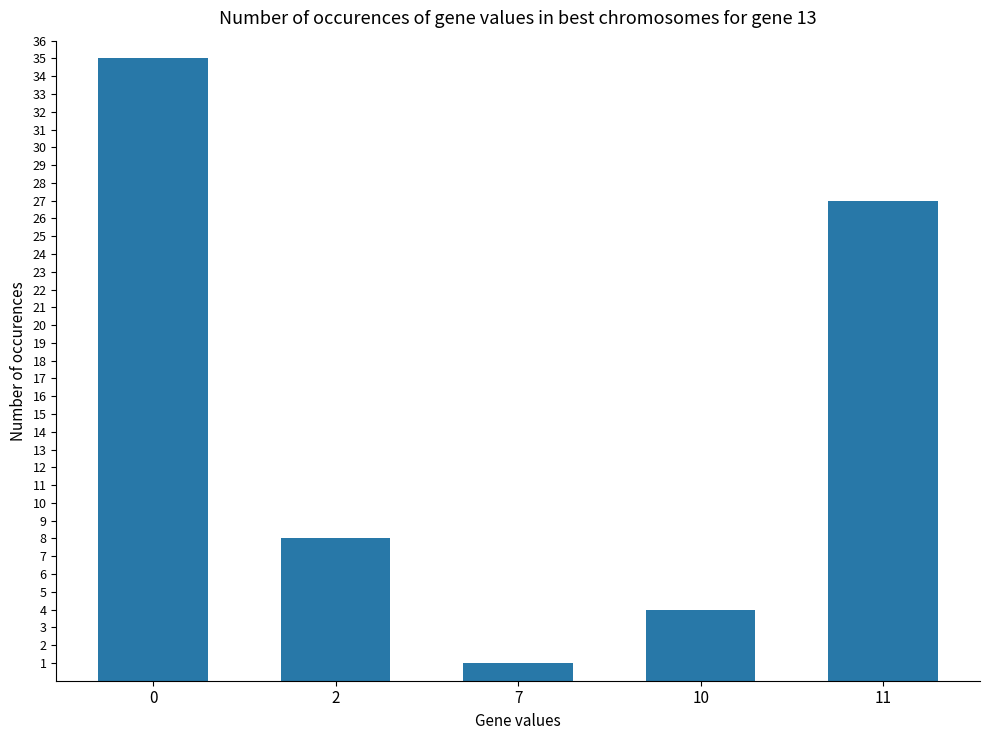

What is the difference between the values at 11 and 7?

26